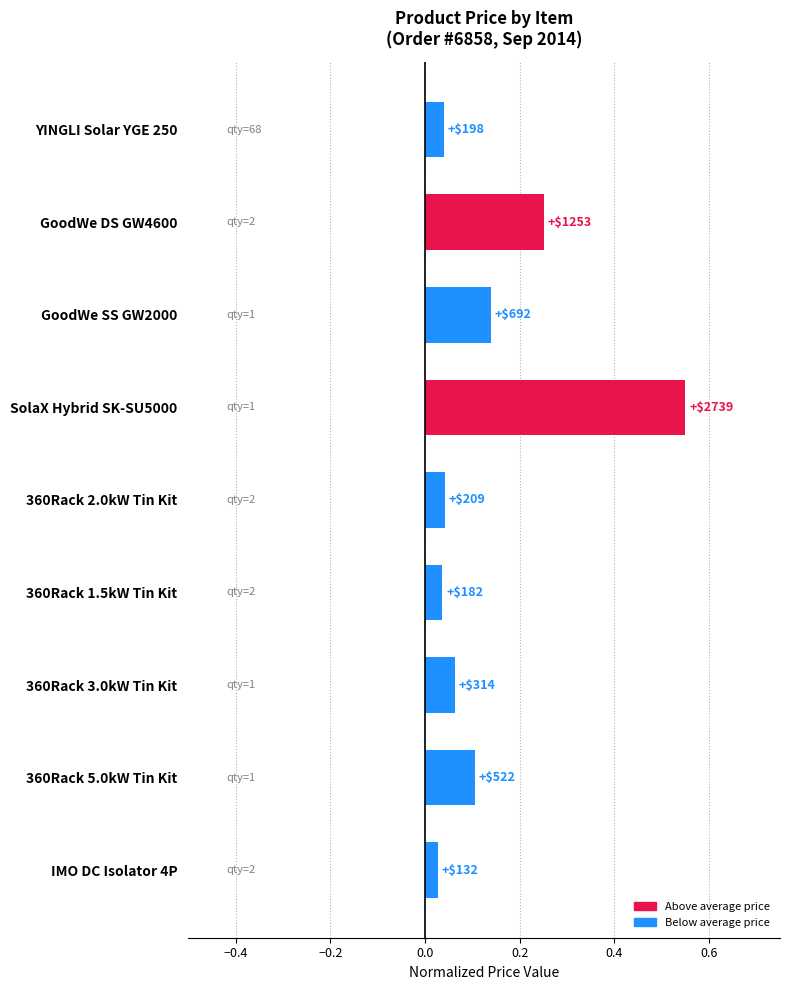

How many bars are there in total?

9